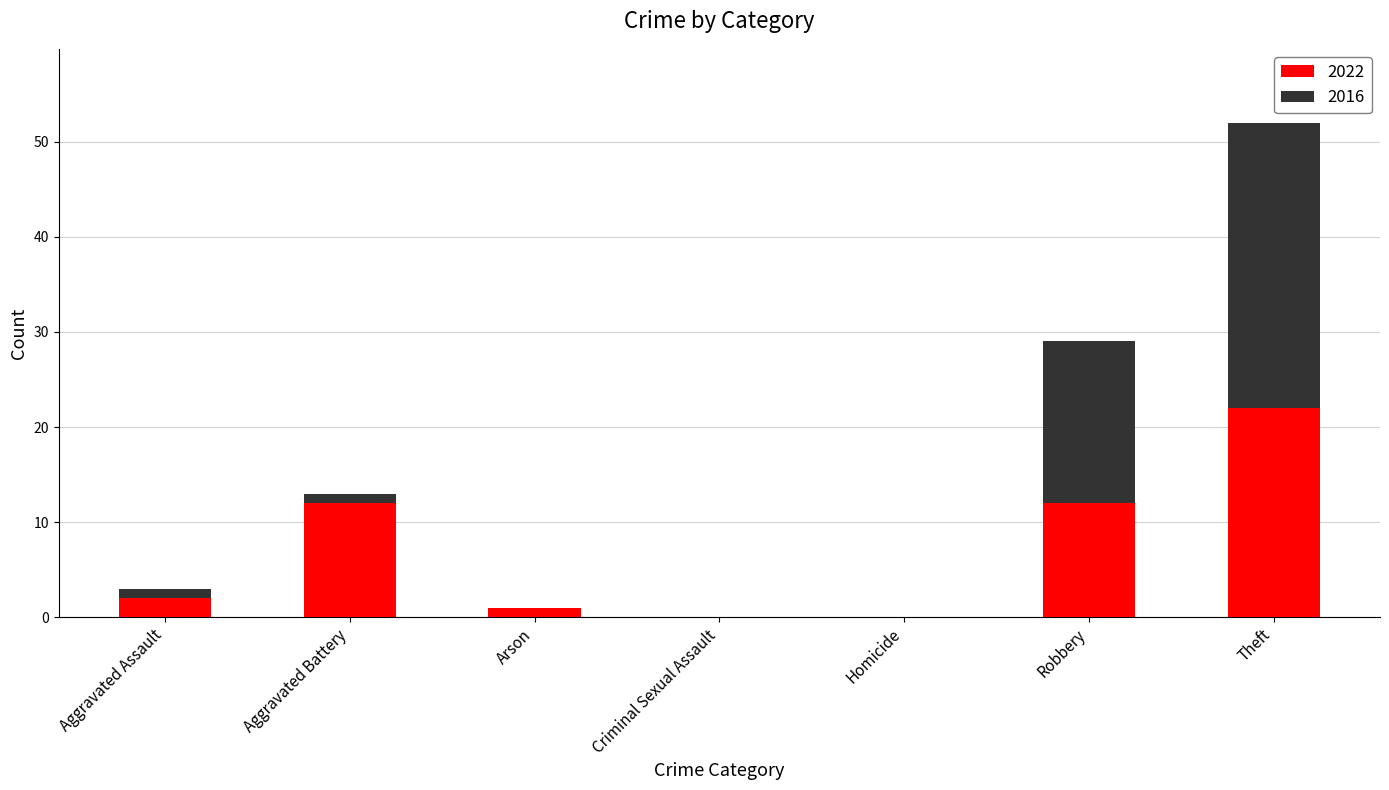

At which category is the sum across all series the highest?

Theft